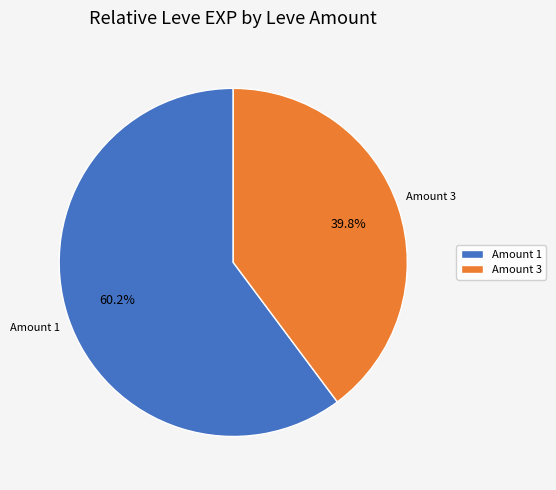

What is the total percentage of Amount 1 and Amount 3?

100.0%